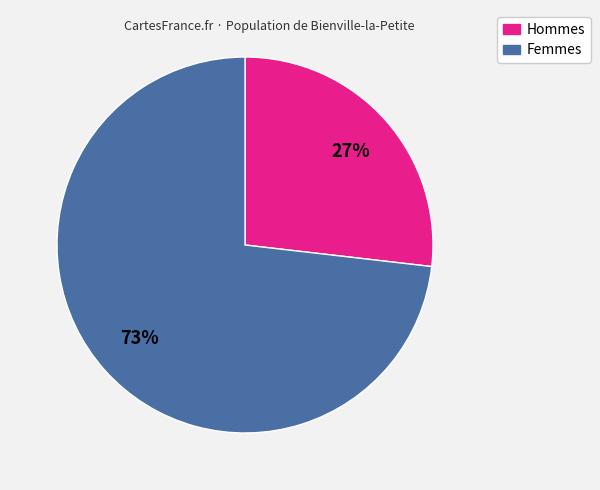

How many segments does this pie chart have?

2